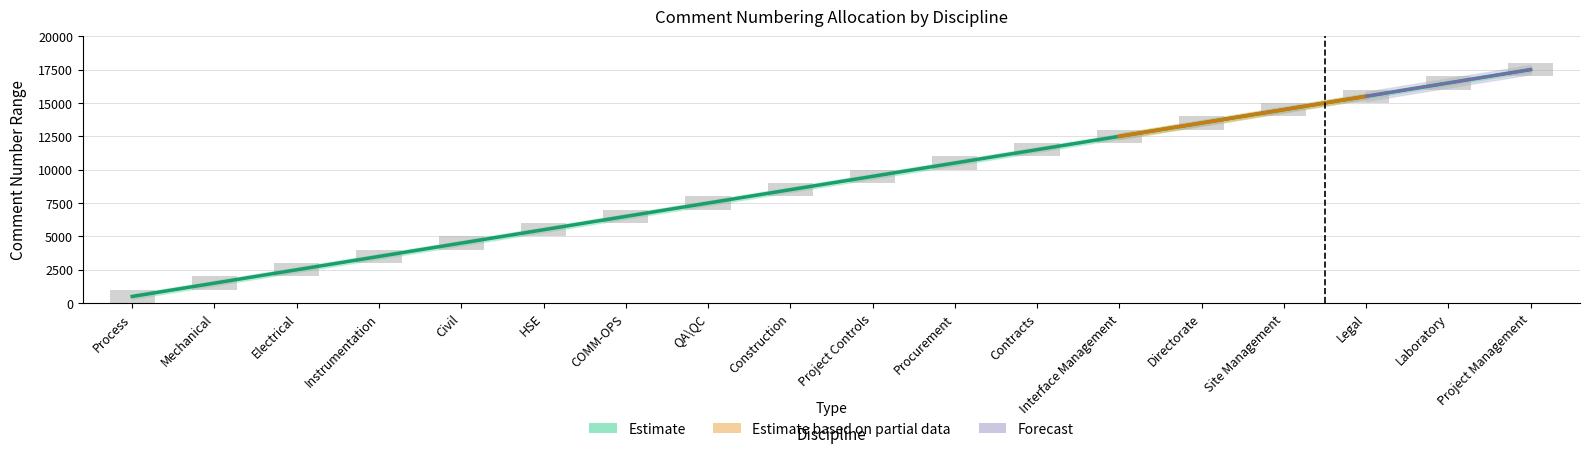

What is the ratio of the value at Procurement to the value at Directorate?

0.8